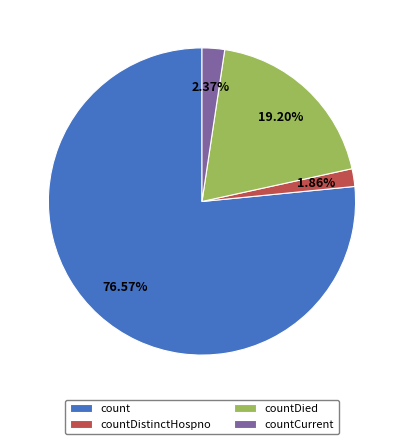

To the nearest percent, what is the average slice percentage?

25%